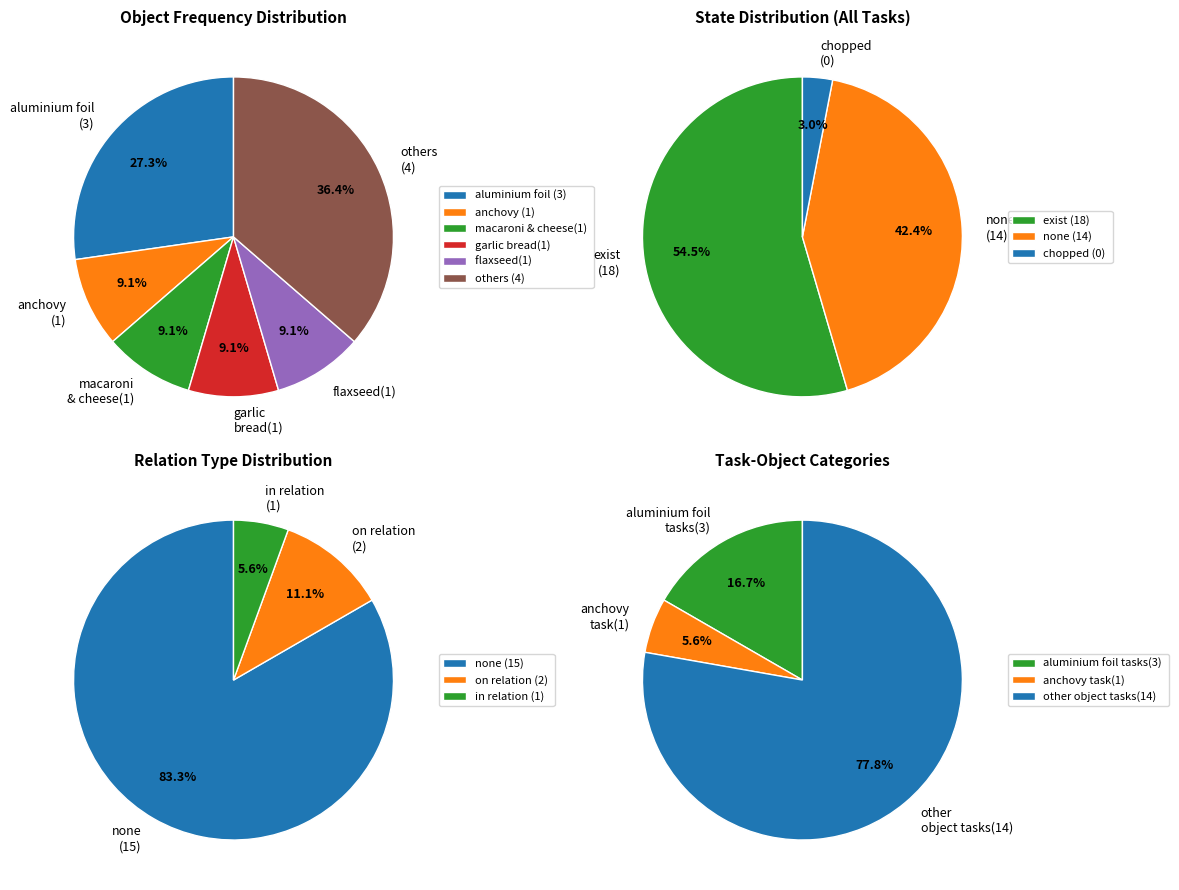

Is the sum of 2 and 0 greater than half?

Yes